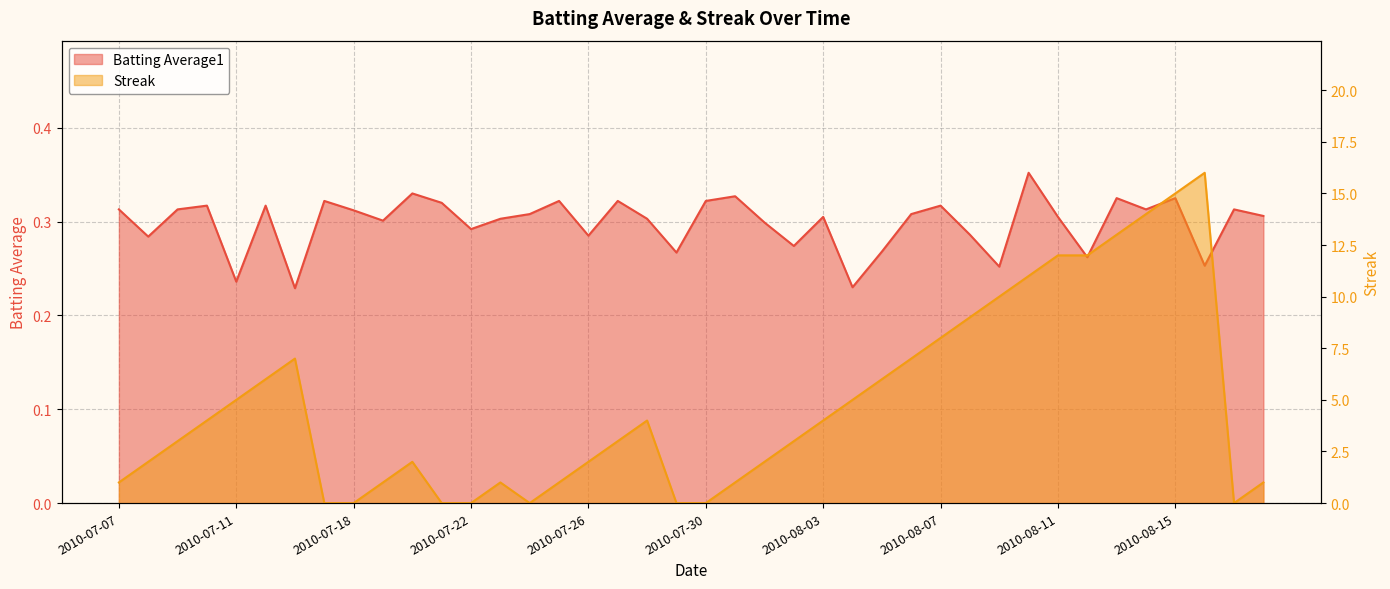

Reading left to right, what are all the values shown in this chart?

Batting Average1: 0.3	0.3	0.3	0.3	0.2	0.3	0.2	0.3	0.3	0.3	0.3	0.3	0.3	0.3	0.3	0.3	0.3	0.3	0.3	0.3	0.3	0.3	0.3	0.3	0.3	0.2	0.3	0.3	0.3	0.3	0.3	0.4	0.3	0.3	0.3	0.3	0.3	0.3	0.3	0.3
Streak: 1.0	2.0	3.0	4.0	5.0	6.0	7.0	0.0	0.0	1.0	2.0	0.0	0.0	1.0	0.0	1.0	2.0	3.0	4.0	0.0	0.0	1.0	2.0	3.0	4.0	5.0	6.0	7.0	8.0	9.0	10.0	11.0	12.0	12.0	13.0	14.0	15.0	16.0	0.0	1.0